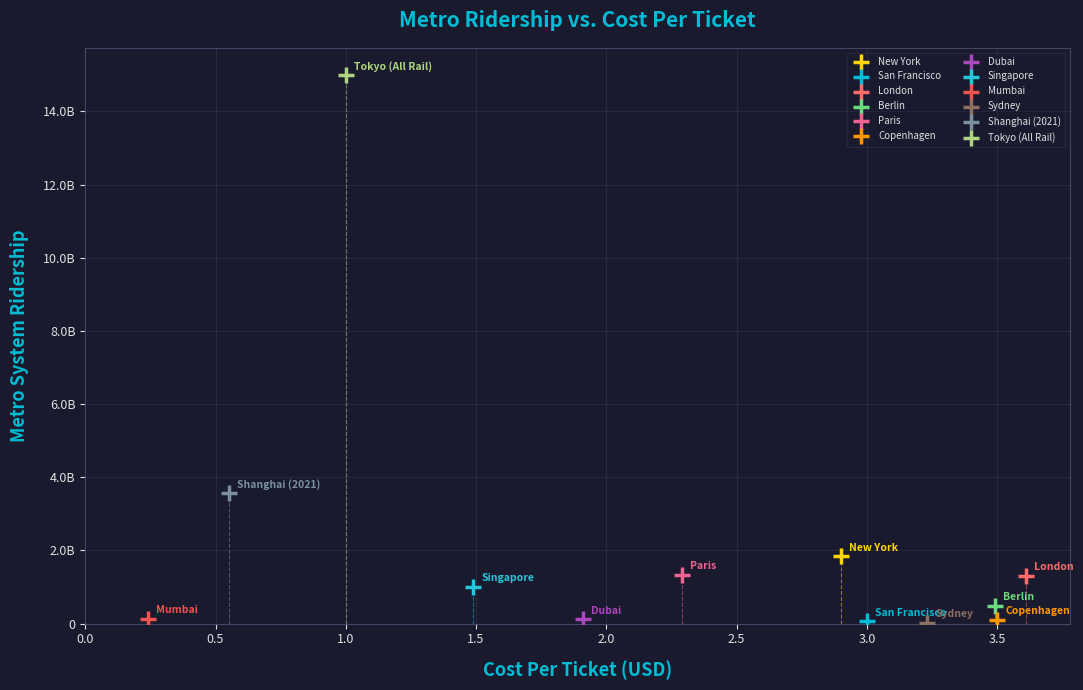

What are all the series names shown in the legend?

New York, San Francisco, London, Berlin, Paris, Copenhagen, Dubai, Singapore, Mumbai, Sydney, Shanghai (2021), Tokyo (All Rail)